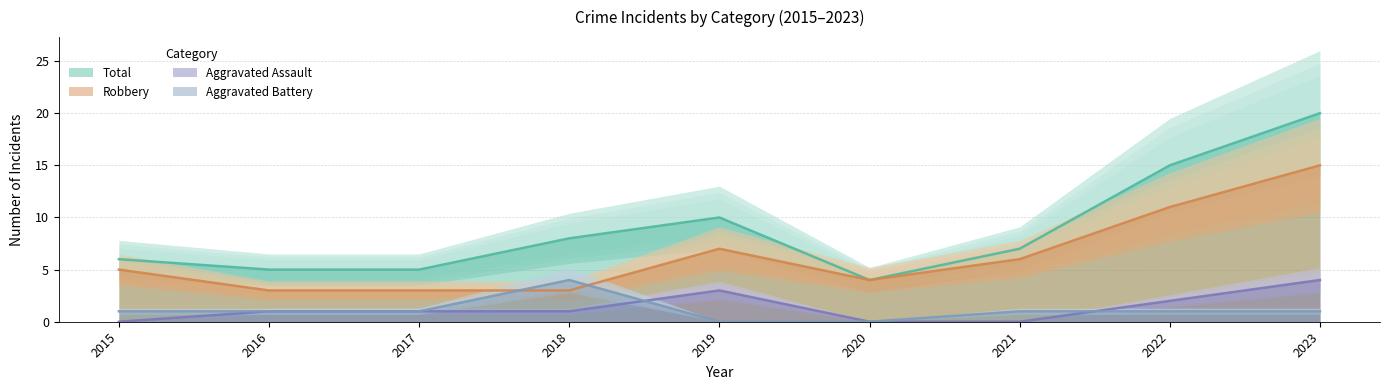

At which category does the chart reach its peak across all series?

2023